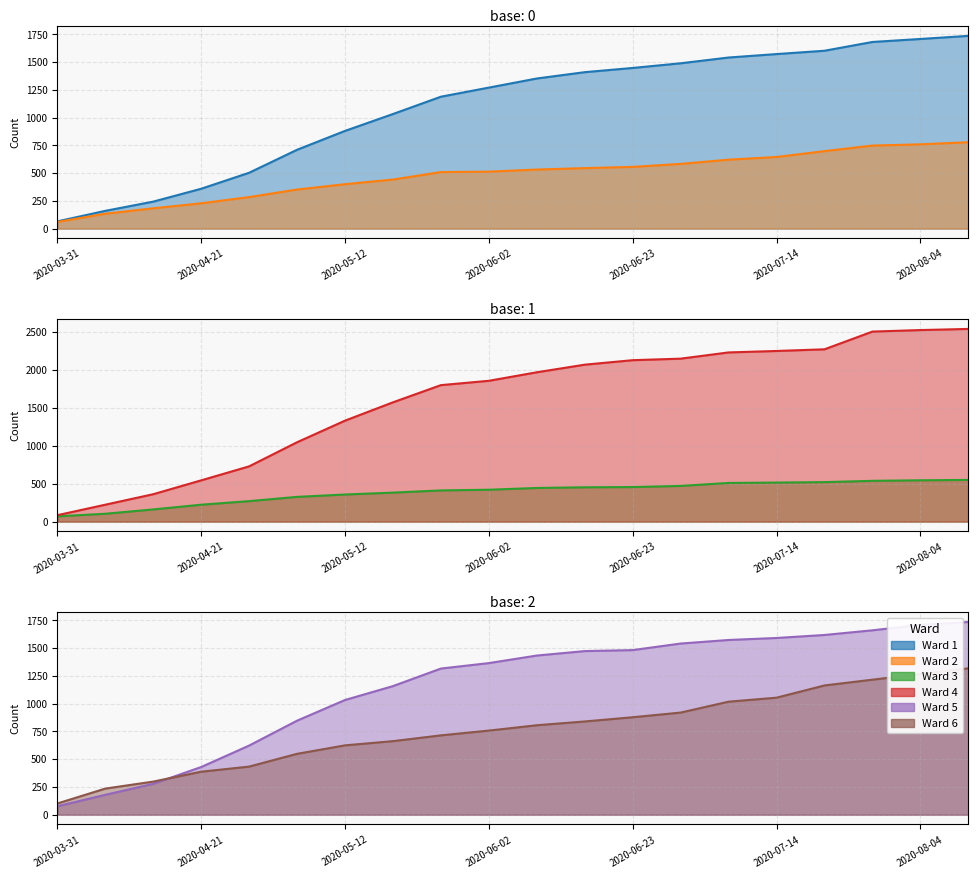

Rank the series at 2020-04-21 from lowest to highest value.

Ward 3, Ward 2, Ward 1, Ward 6, Ward 5, Ward 4